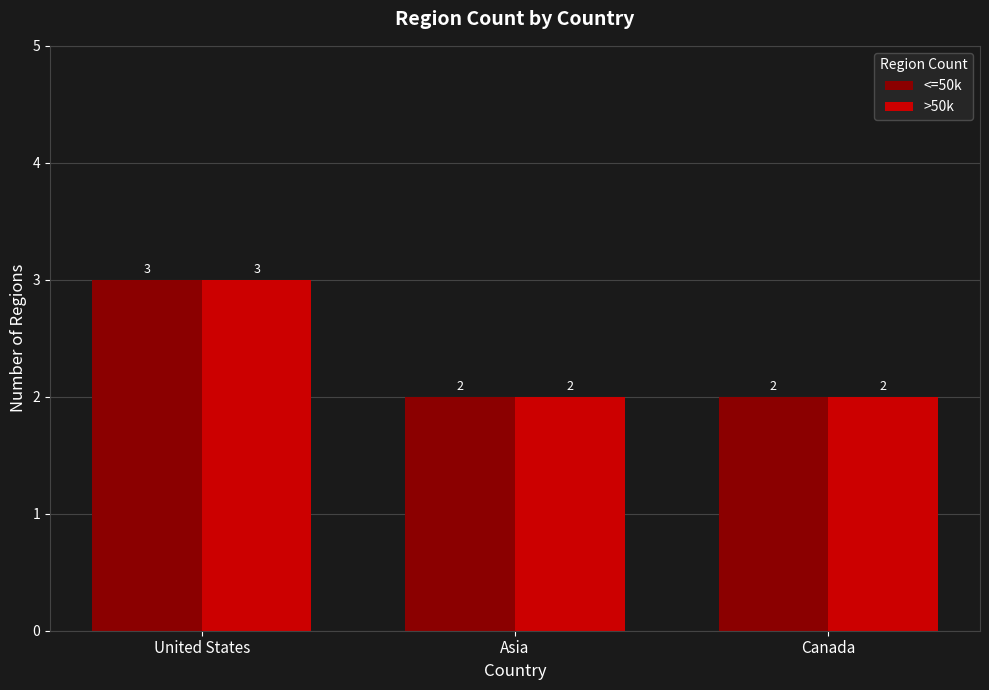

The <=50k series shows 3 at Asia. True or false?

False